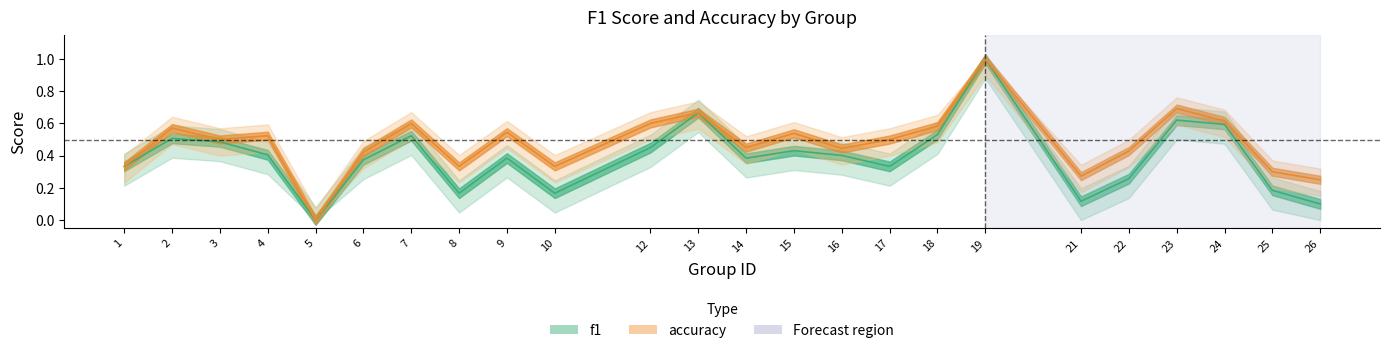

What is the difference between the highest and lowest values at 26?

0.1